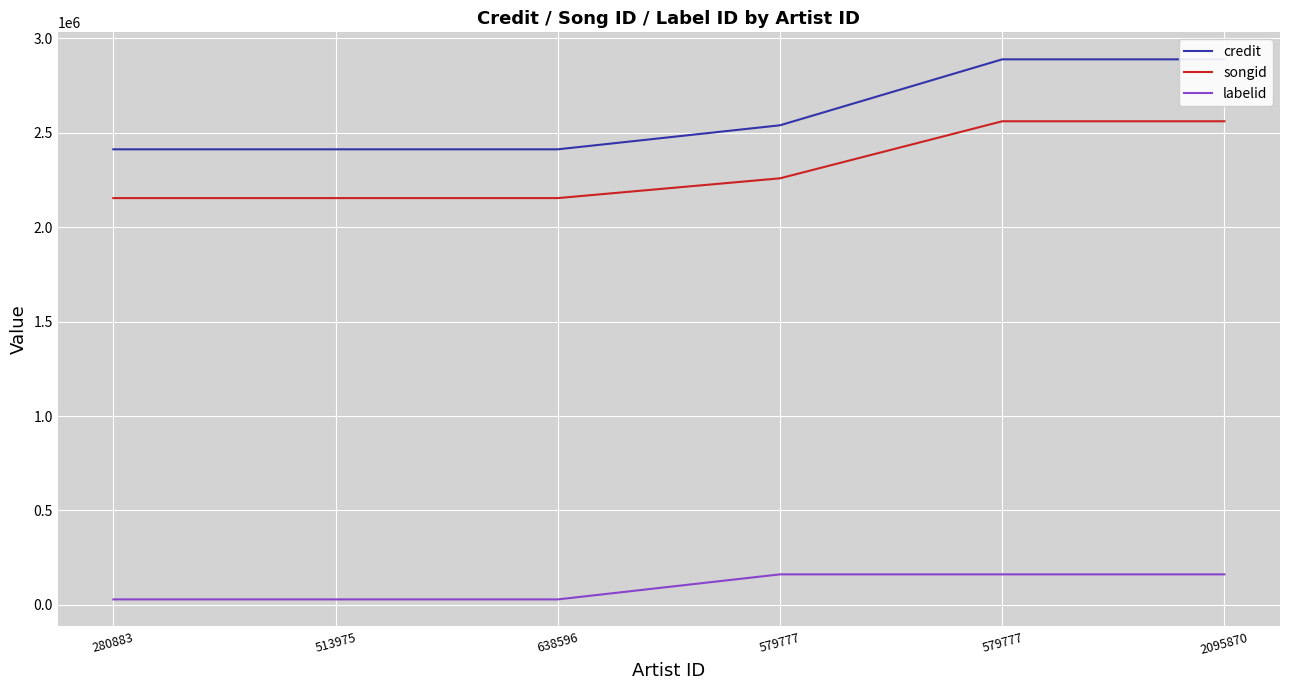

Is this an area chart (filled region under the line)?

No